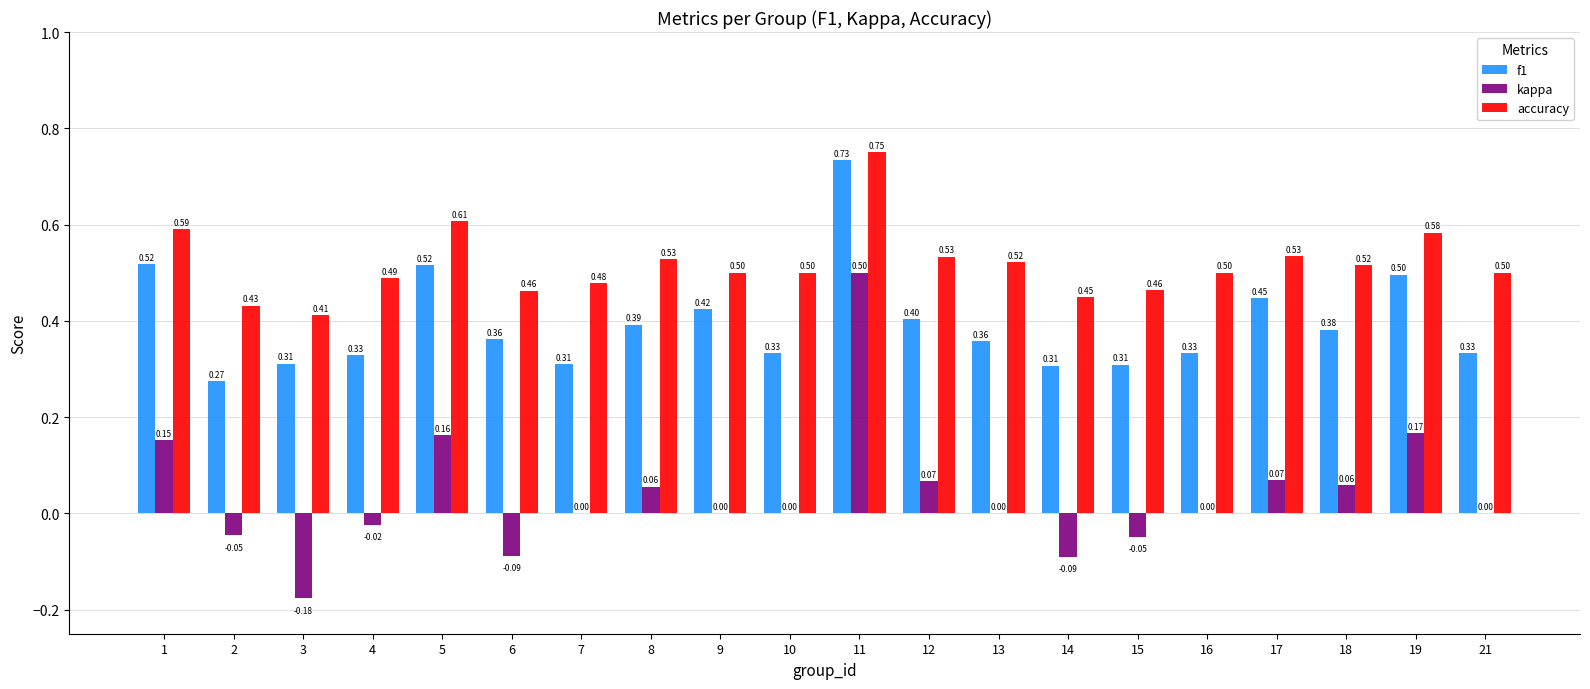

Which series changed the most between 2 and 3?

kappa